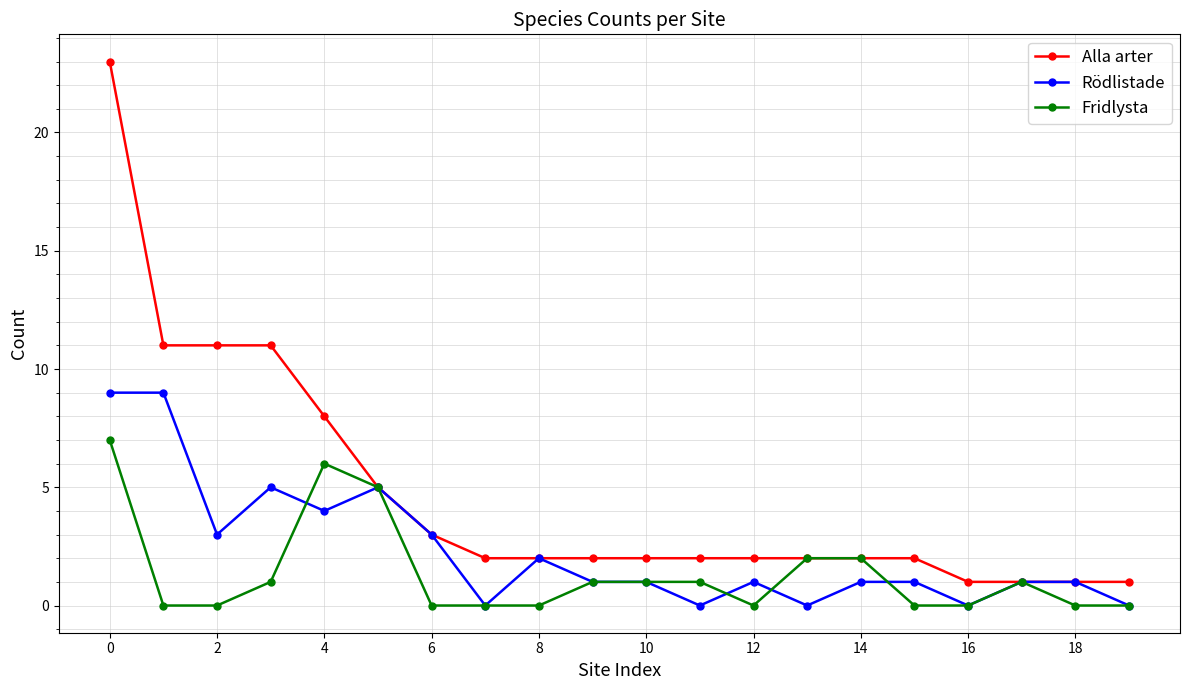

Rank the series by their average value, from highest to lowest.

Alla arter, Rödlistade, Fridlysta